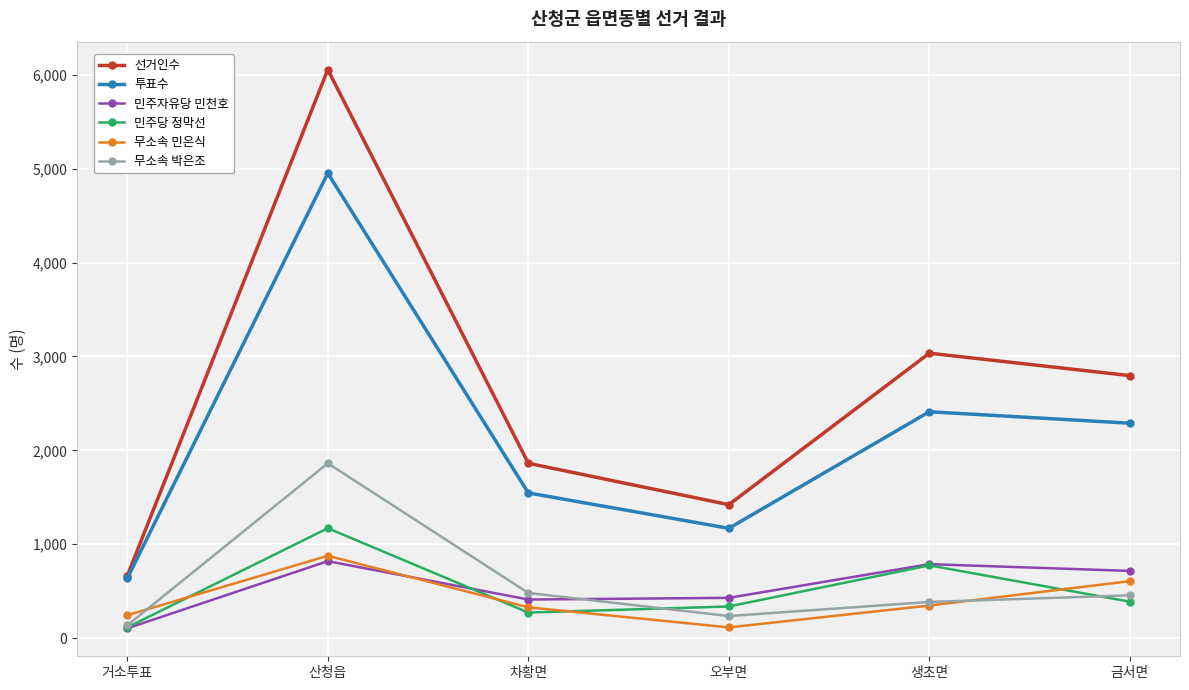

True or false: 선거인수 and 민주자유당 민천호 intersect in this chart.

False